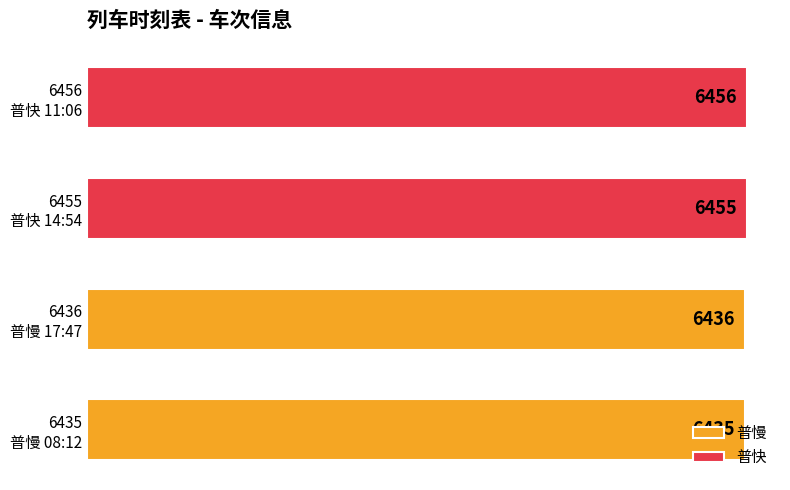

What is the maximum value for 普快?

100.0